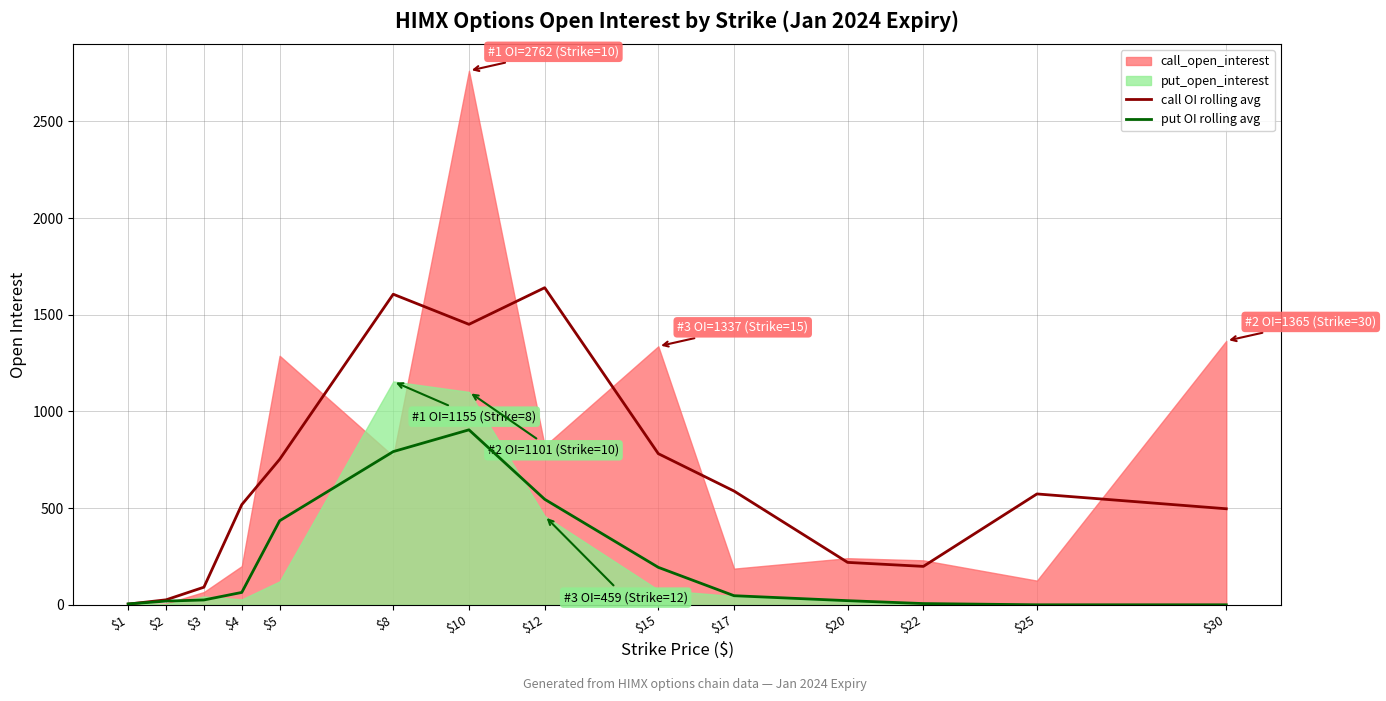

What is the average value of the call OI rolling avg series?

639.0